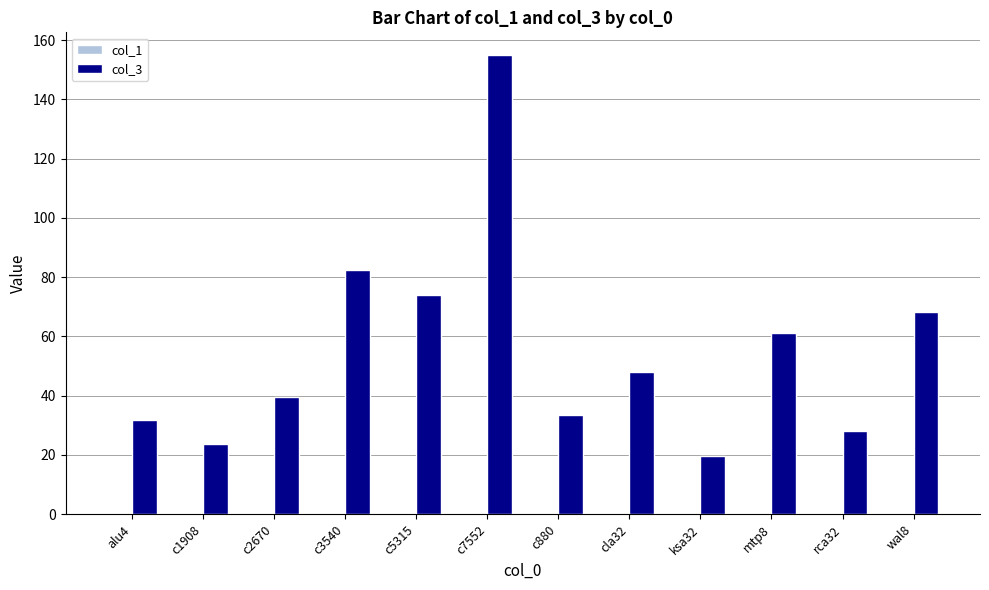

Between c5315 and c7552, which series saw the biggest shift?

col_3